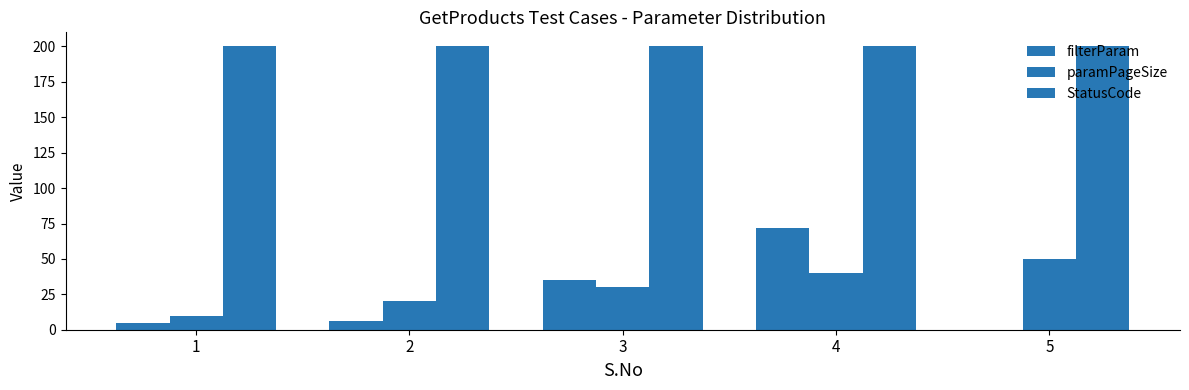

Count the number of data series in this chart.

3